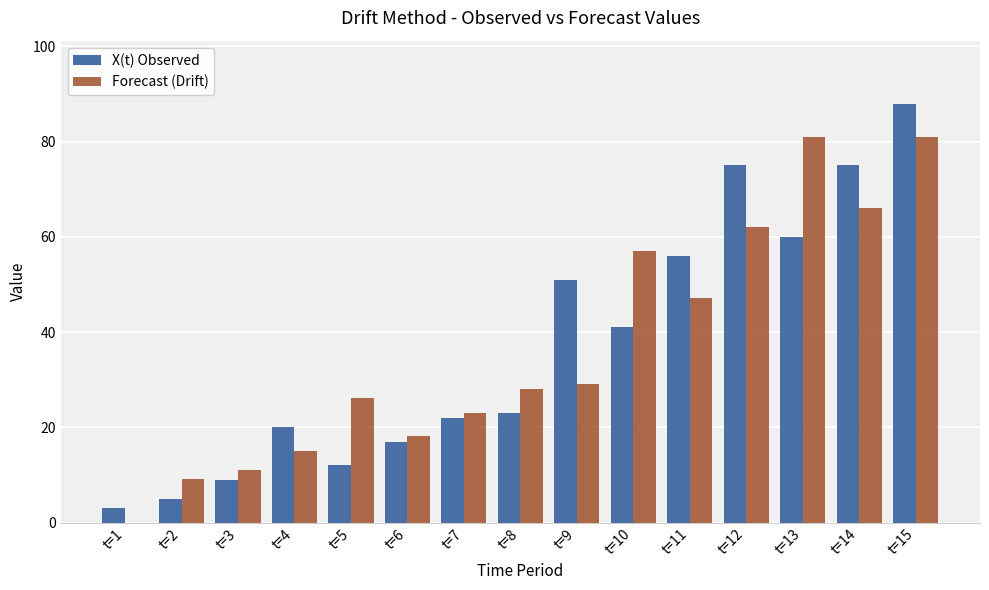

What is the maximum value shown in the chart?

88